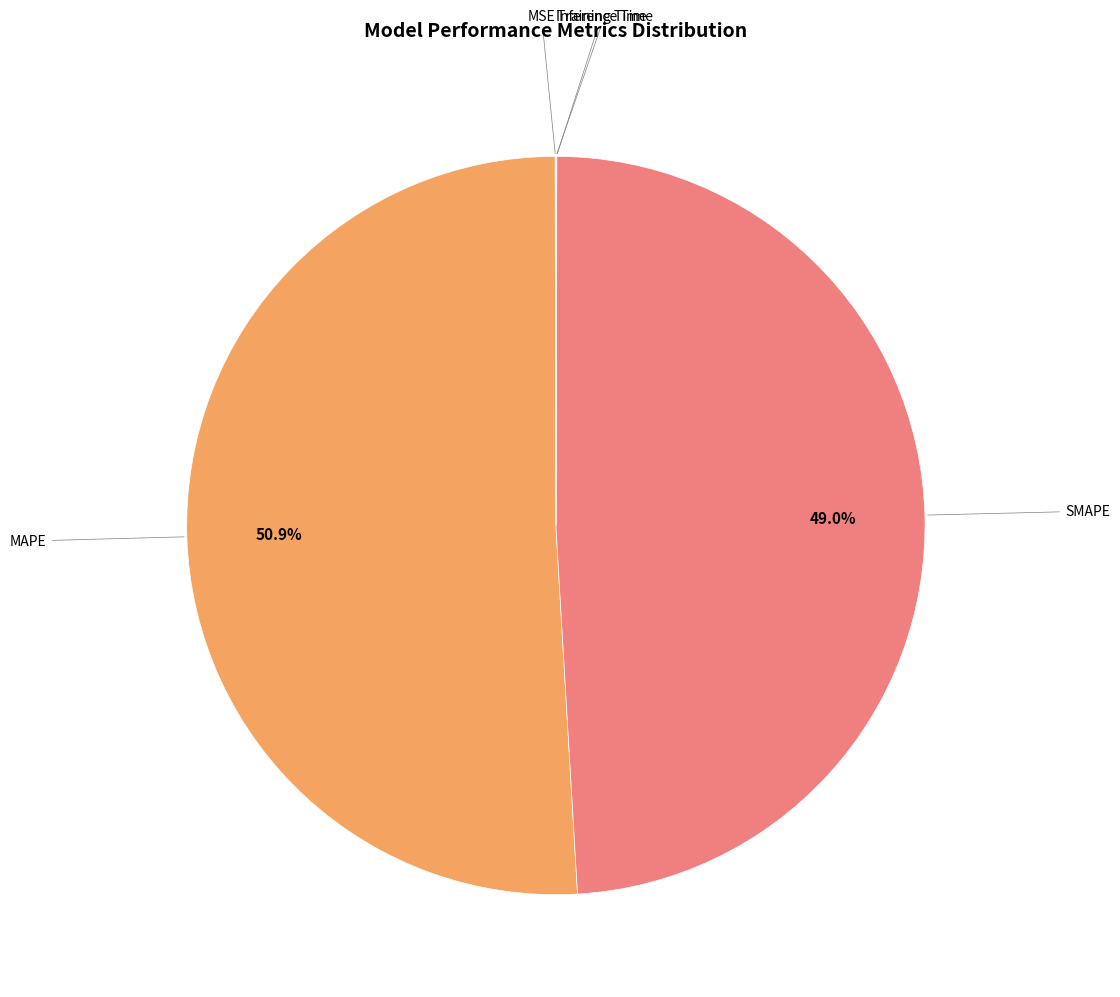

Is there a majority slice in this chart?

Yes